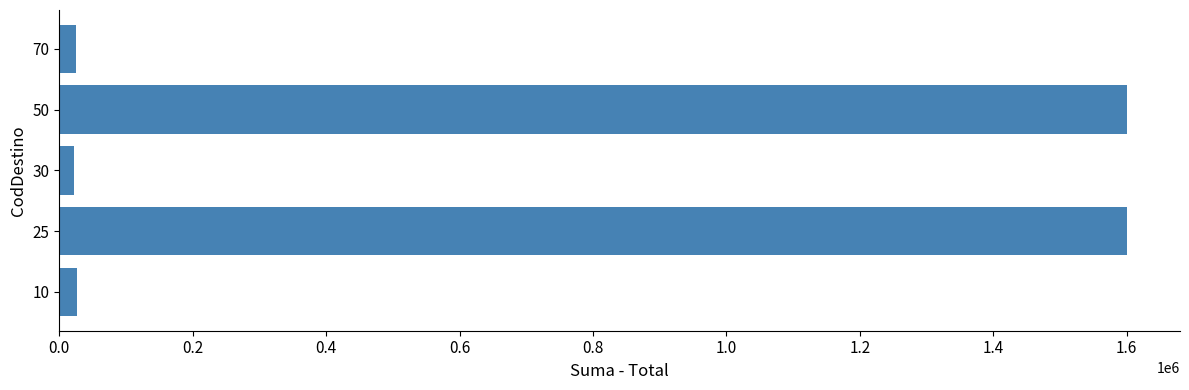

What is the average value?

654798